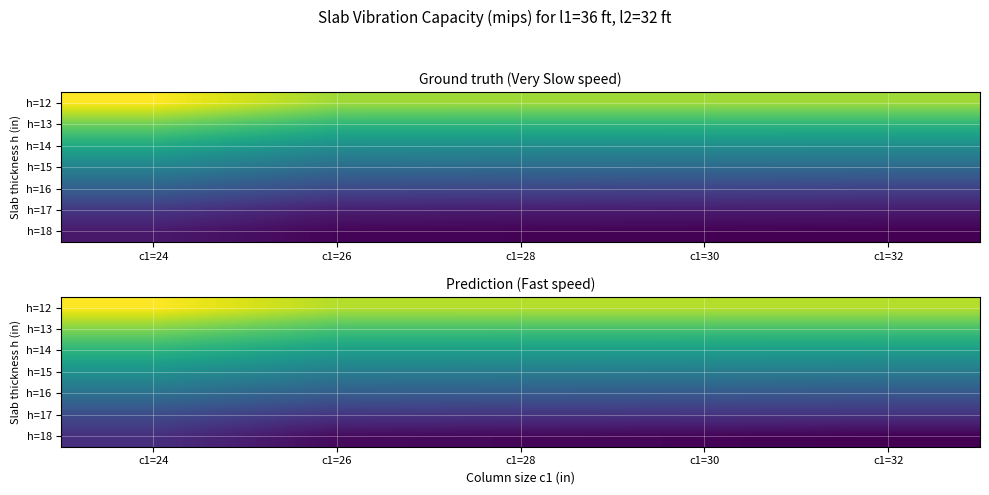

What is the minimum value shown in the chart?

3008